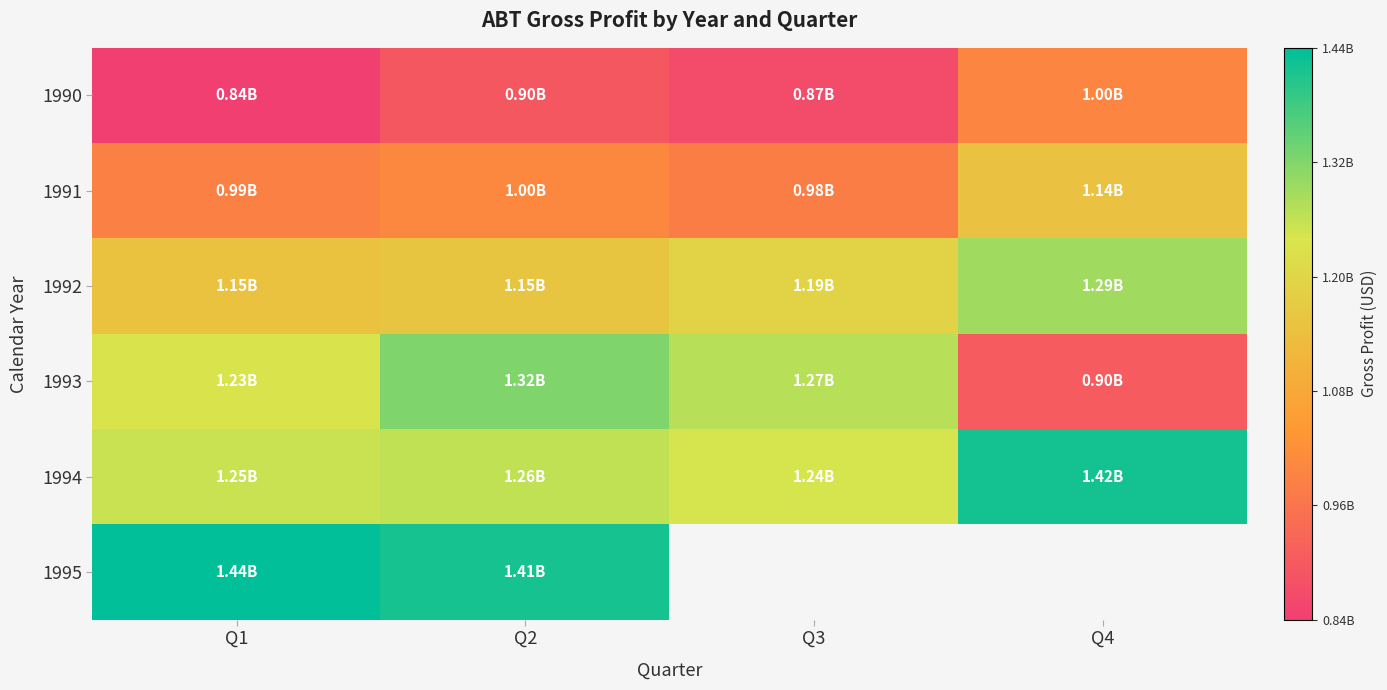

At how many categories does at least one series exceed 1100590533?

4